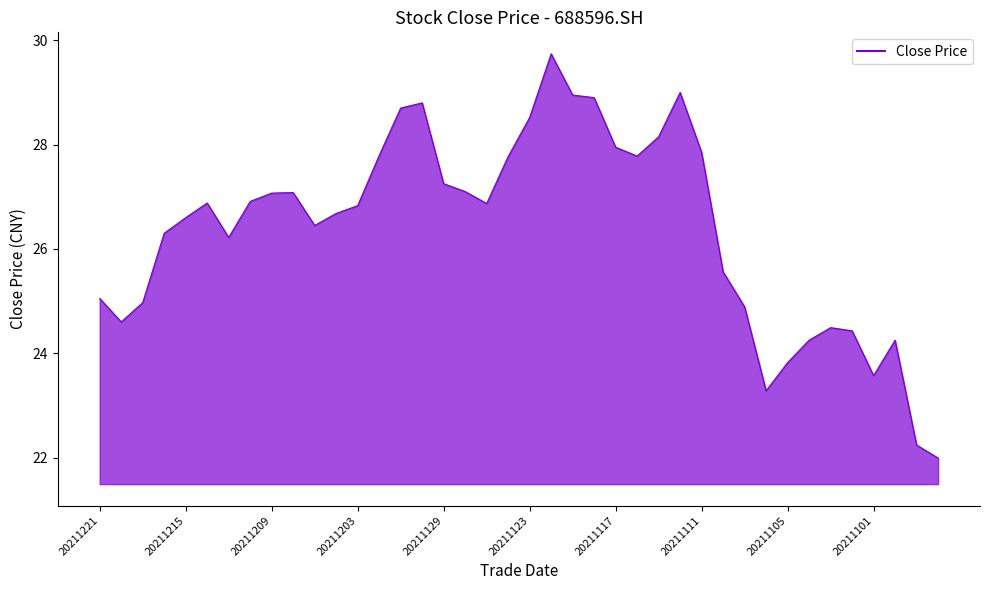

How many data points does each series have?

40